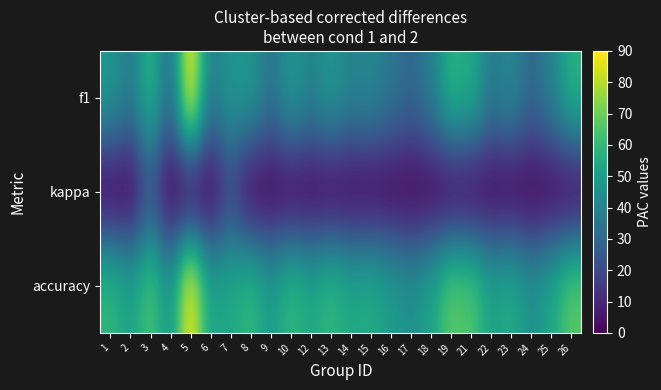

What is the total value across all series at 16?

85.7